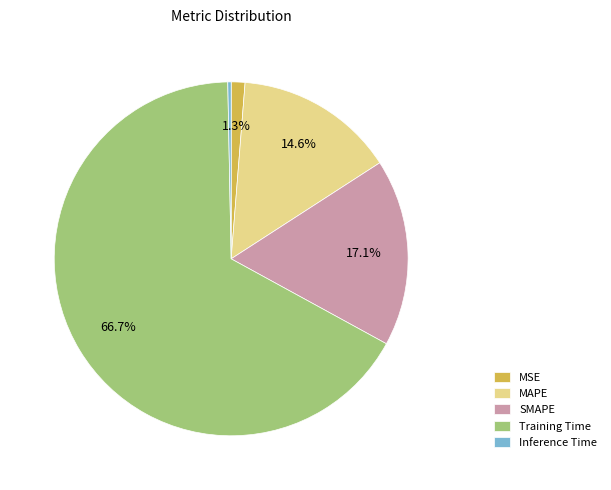

How many segments does this pie chart have?

5